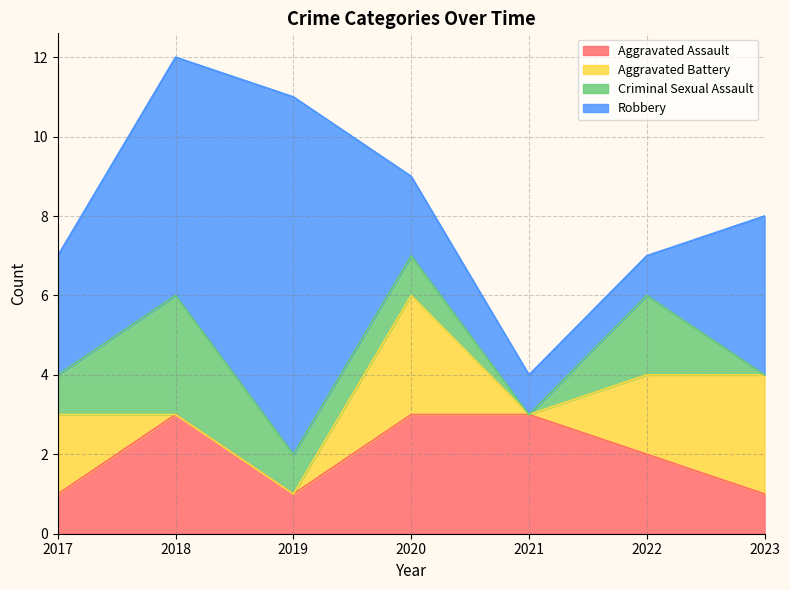

Between 2017 and 2021, which is larger?

2021